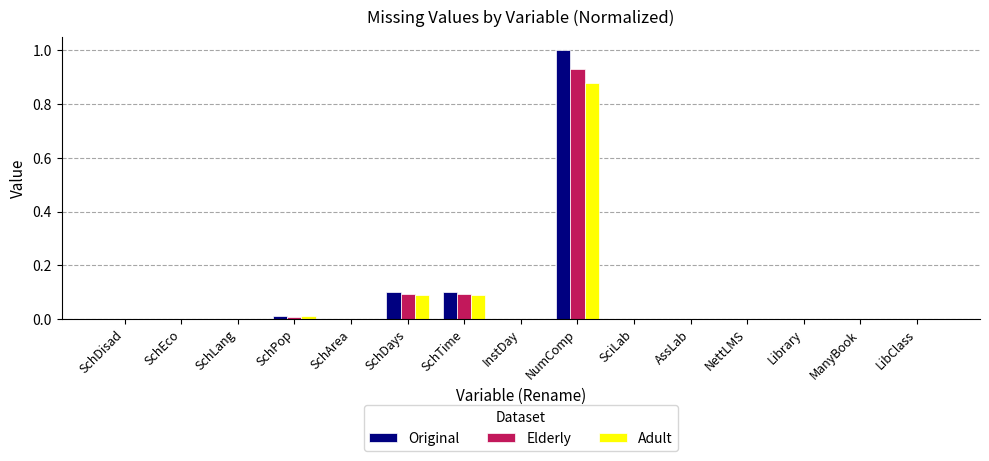

Which category has the highest value in the Original series?

NumComp